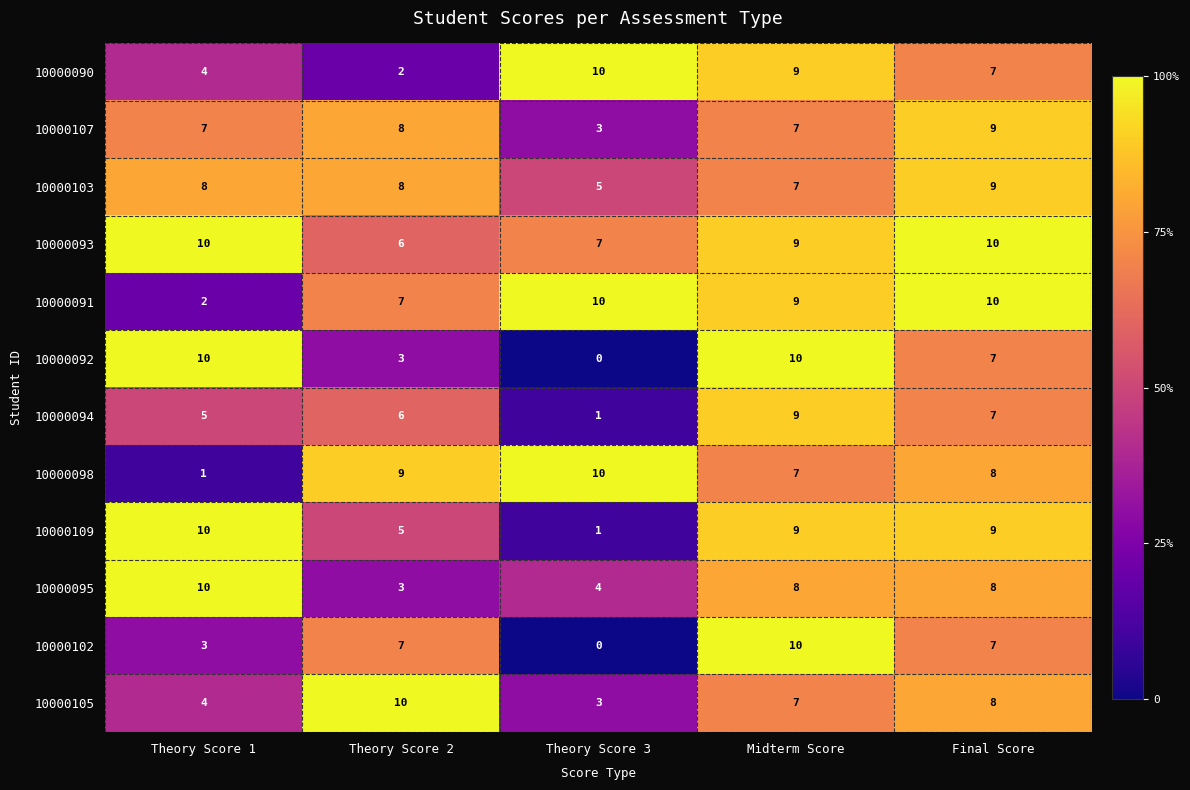

Rank the categories by 10000098 value from highest to lowest.

Theory Score 3, Theory Score 2, Final Score, Midterm Score, Theory Score 1